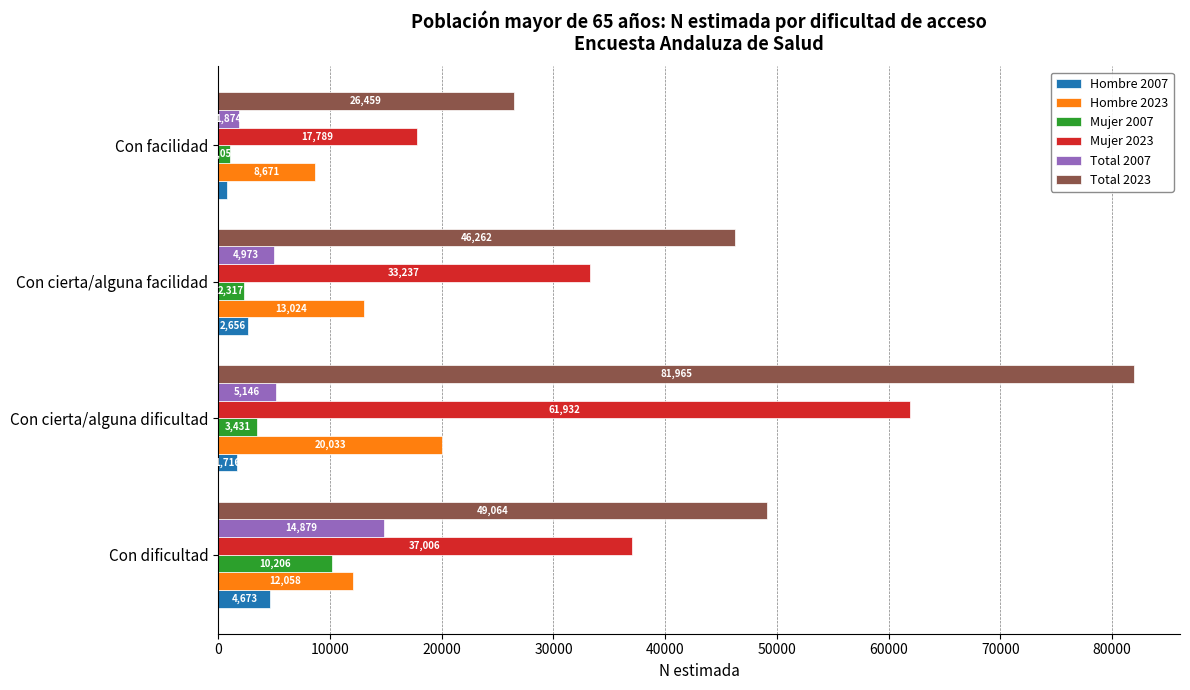

What is the difference between the maximum and minimum values in the Total 2007 series?

13005